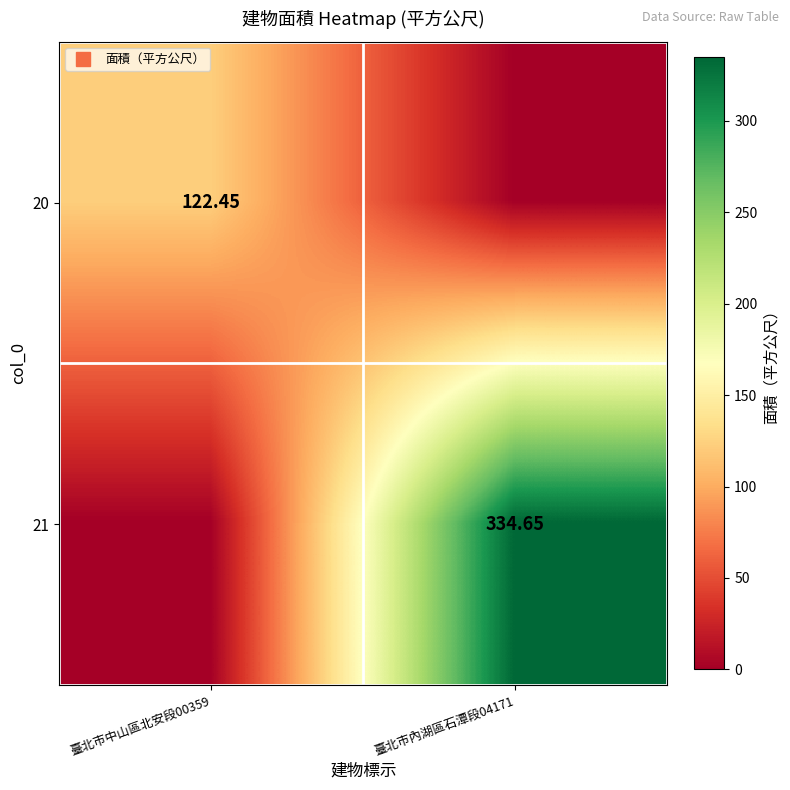

At which category is the sum across all series the highest?

臺北市內湖區石潭段04171